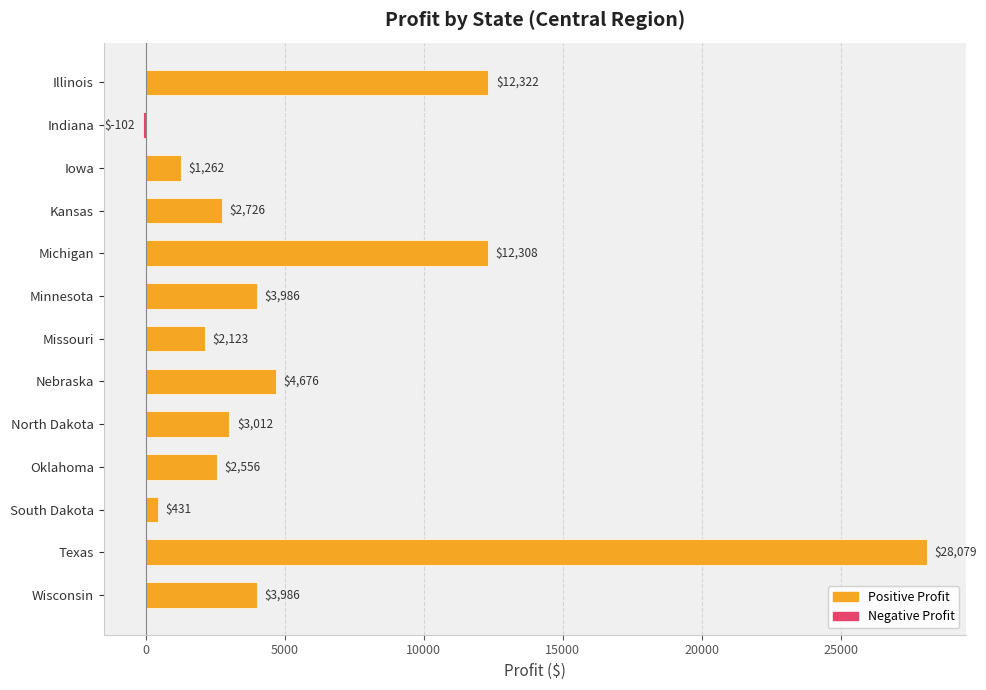

Between Kansas and South Dakota, which is larger?

Kansas